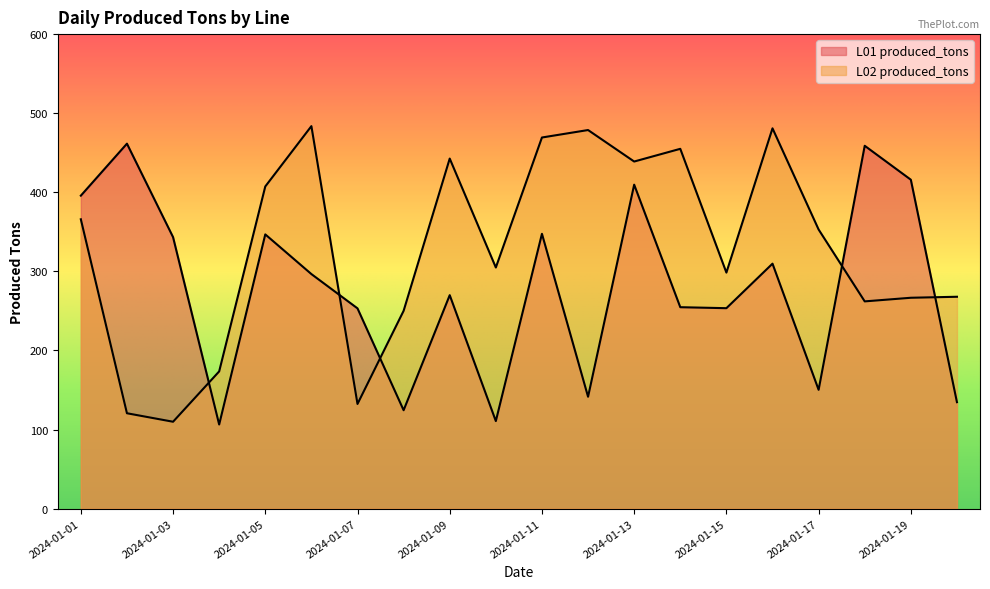

How many interior local valleys does the L01_produced_tons series have?

6